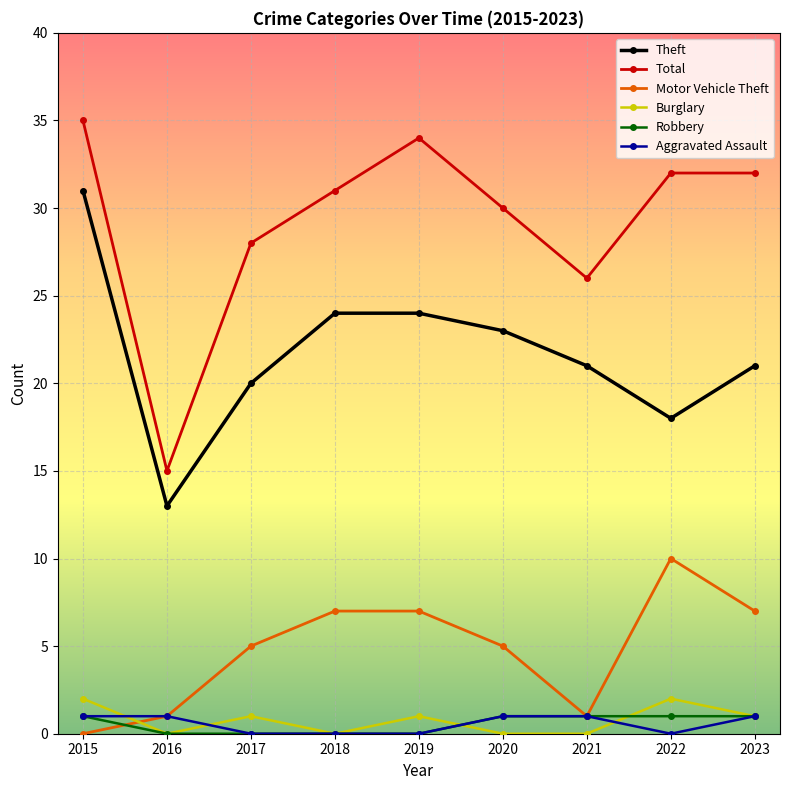

What is the value of the Total point at the 3rd from the left?

28